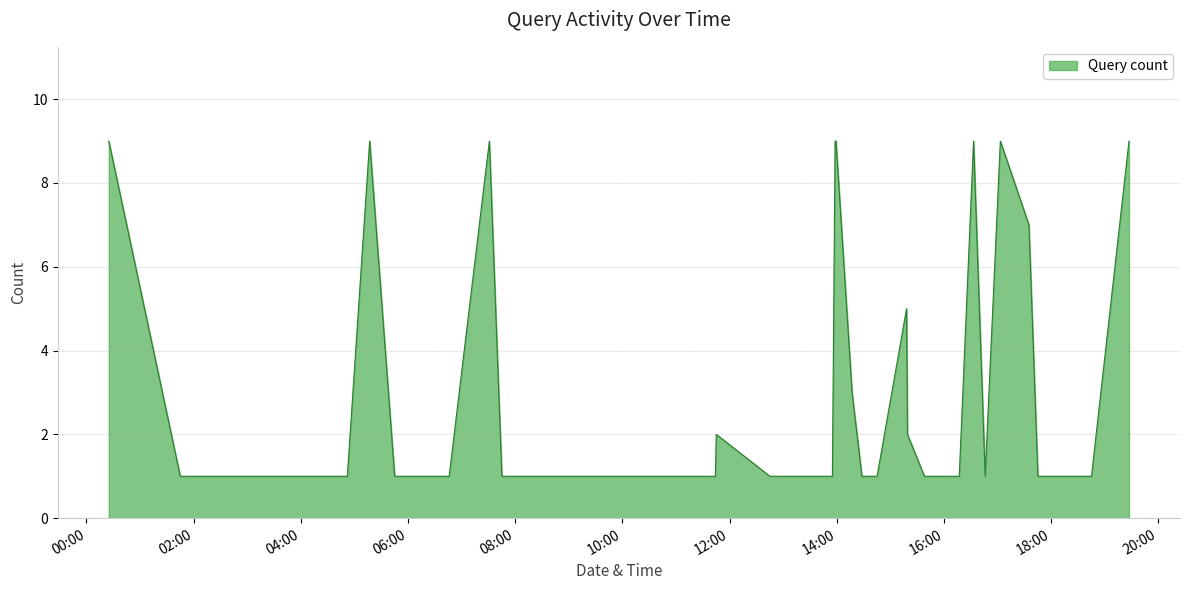

How many lines are shown in the chart?

1